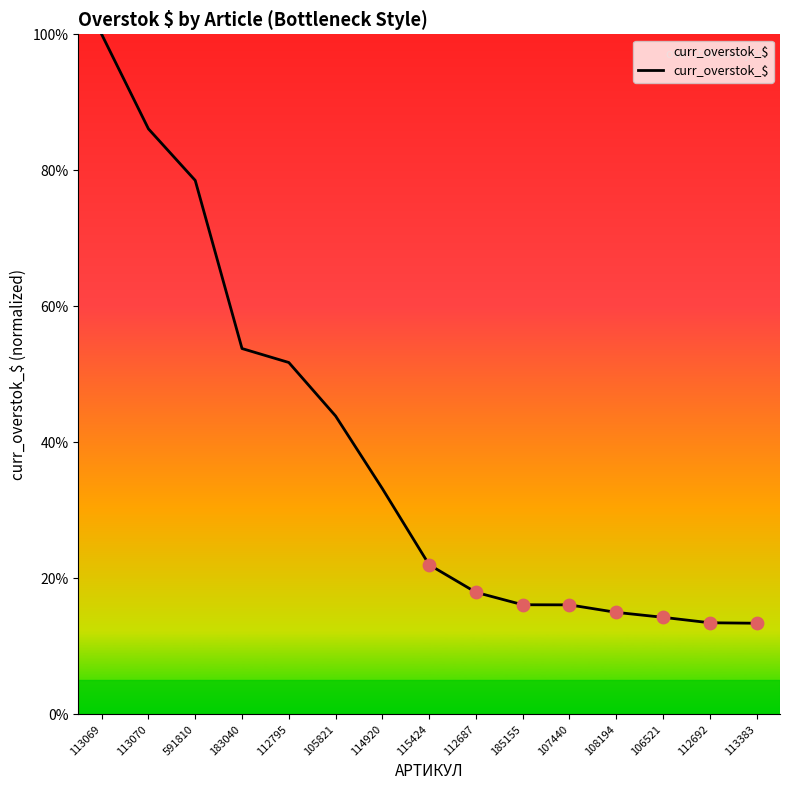

Approximately how many times larger is the value at 113069 compared to 183040?

1.9